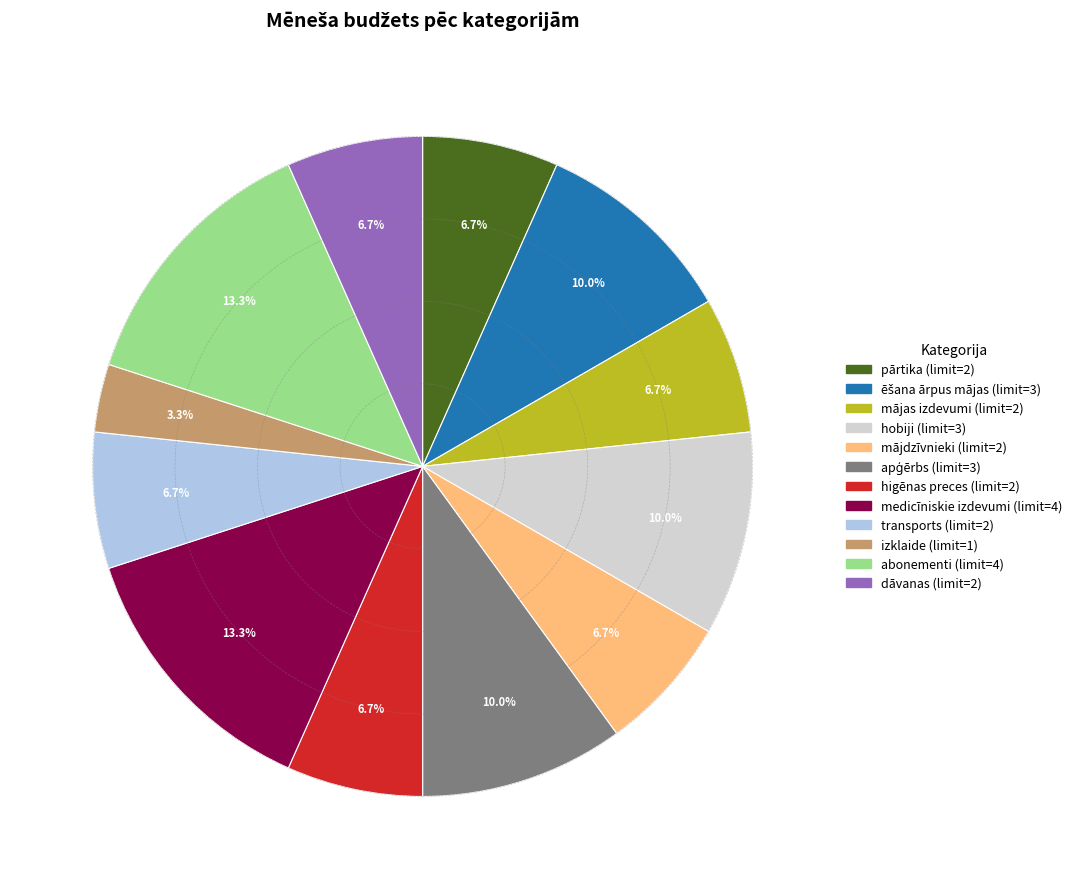

The mājas izdevumi slice represents 1% of the pie. True or false?

False